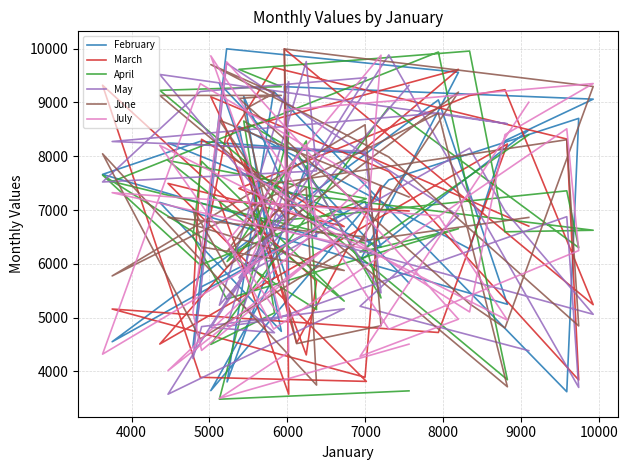

How many lines are shown in the chart?

6